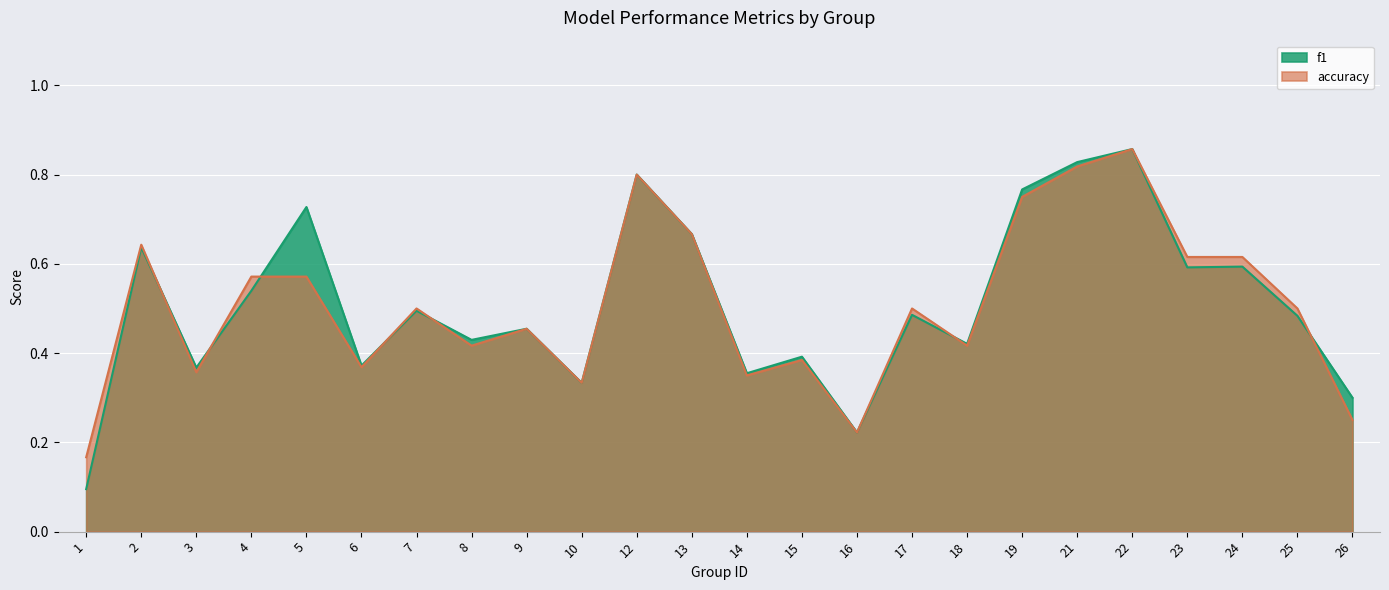

Is the value of accuracy at 17 greater than the value of f1 at 19?

No